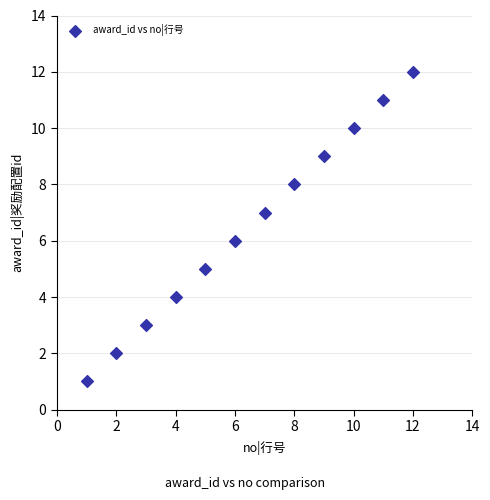

What is the range of Y values (max minus min)?

11